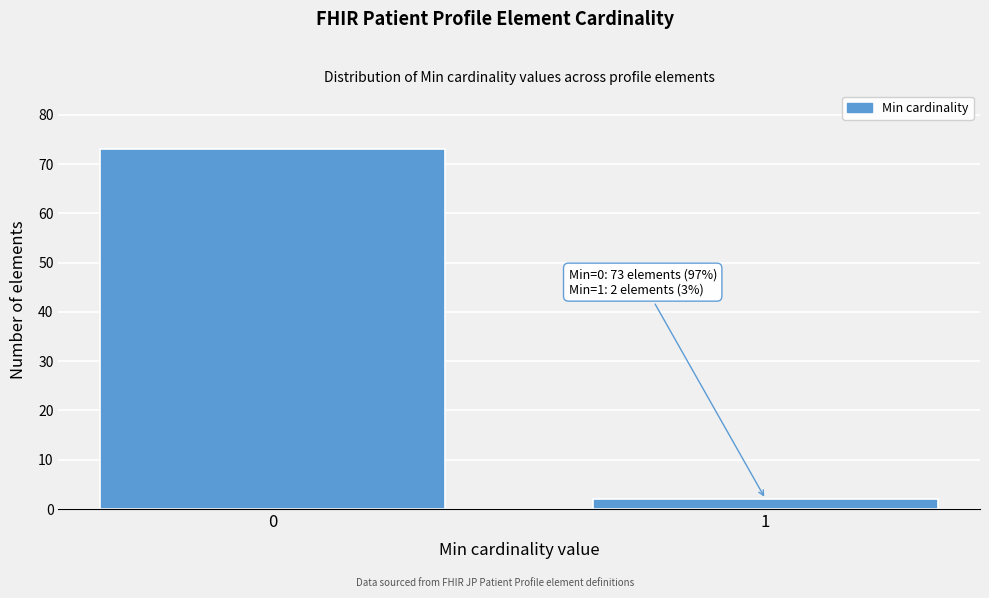

Reading left to right, what are all the values shown in this chart?

73	2